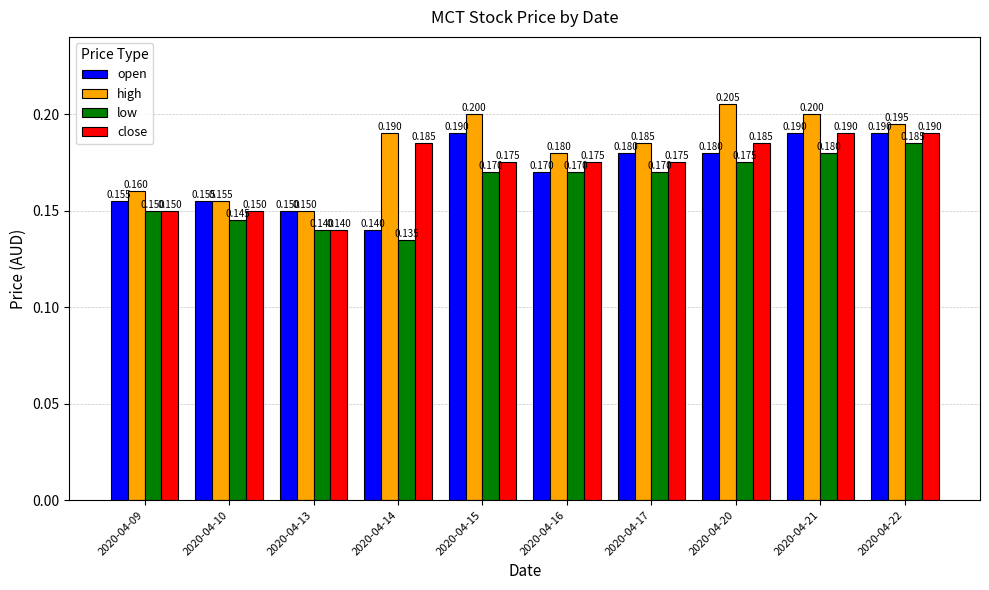

What is the average value of the close series?

0.2